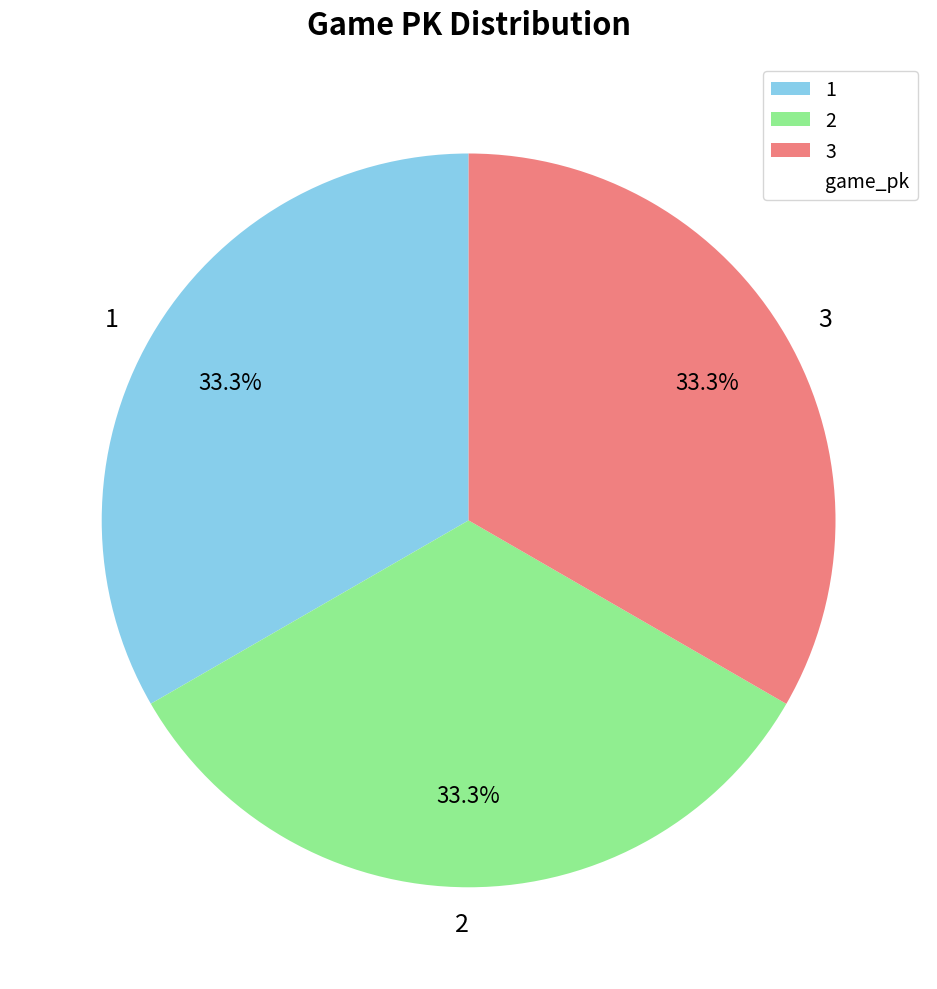

How many segments does this pie chart have?

3